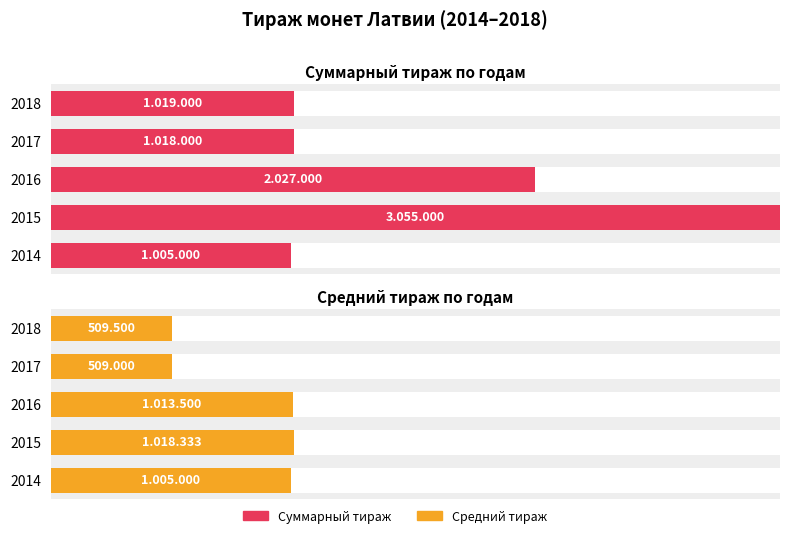

Rank the series by their average value, from lowest to highest.

Средний тираж, Суммарный тираж